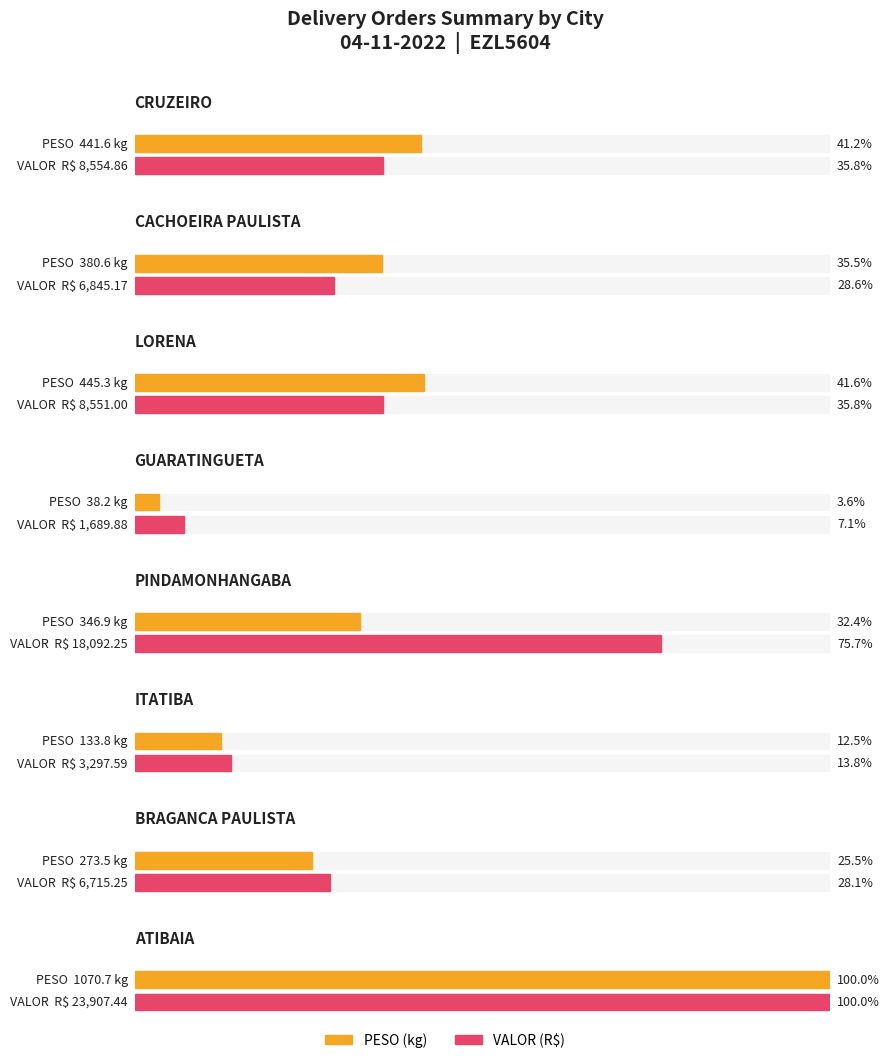

List the series in order of their overall mean, highest first.

VALOR, PESO